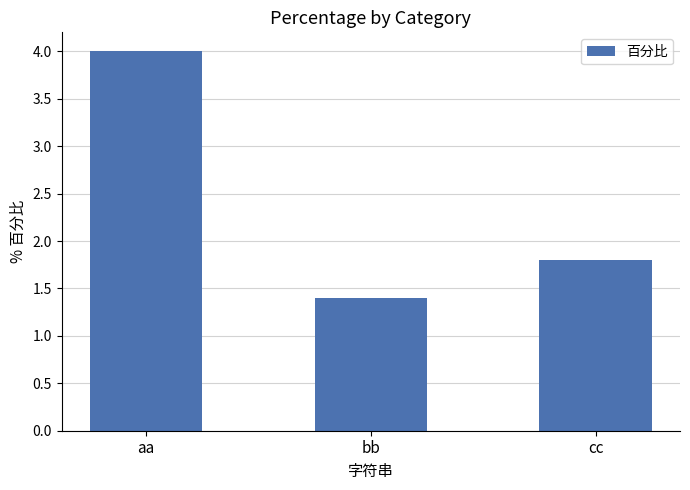

Rank the categories by value from lowest to highest.

bb, cc, aa